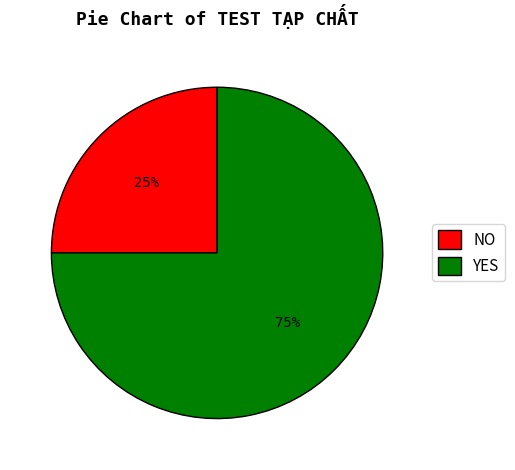

Count the number of slices in the pie.

2